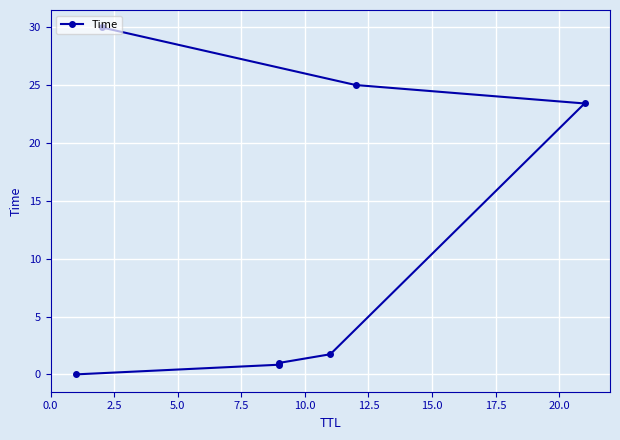

How many data points are above 1?

4